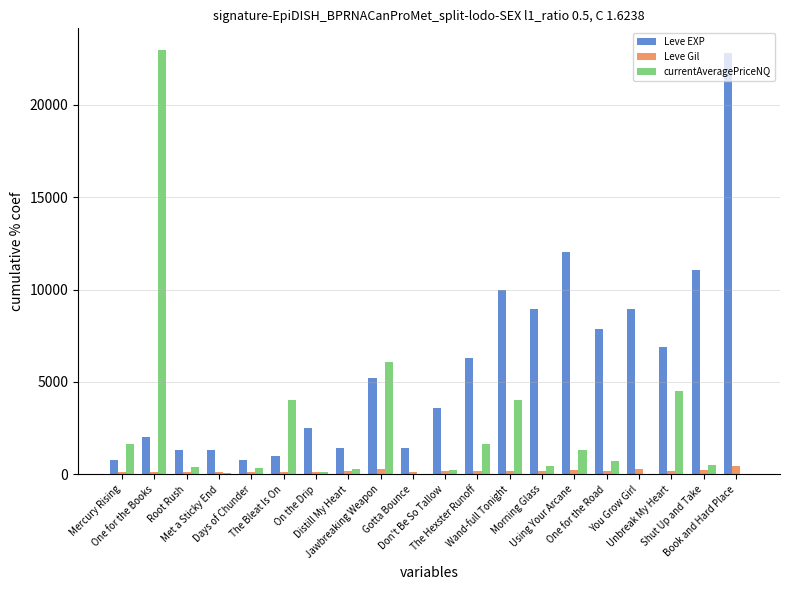

How many data points does each series have?

20